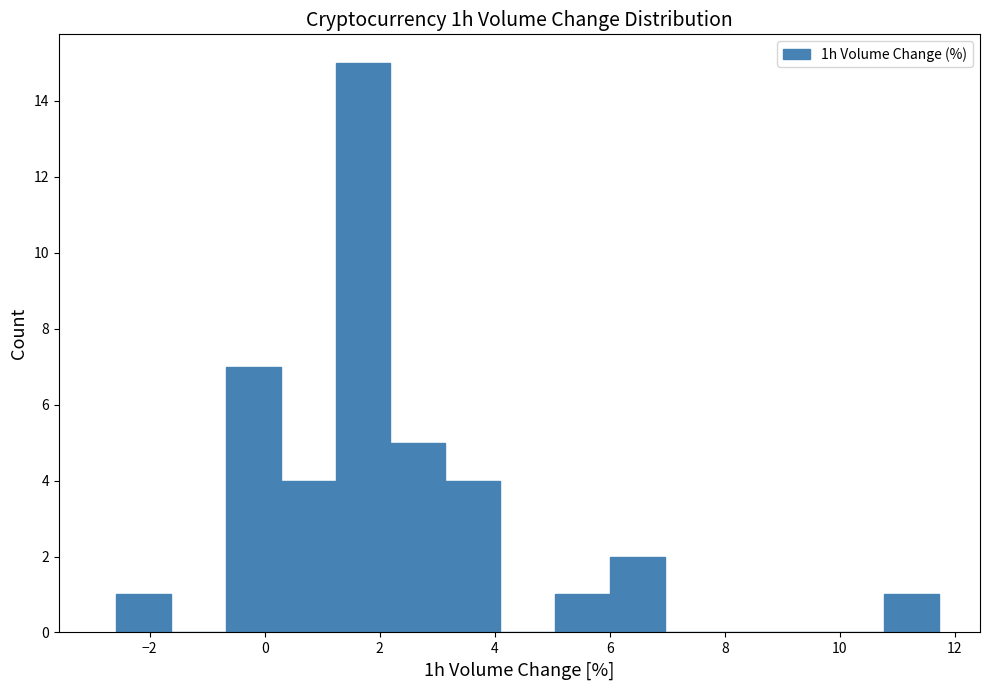

How tall is the bar that spans 2.2 to 3.2 on the x-axis? Neither the bar edges nor the heights are printed on the chart, so give them approximately, as read against the axes.

5